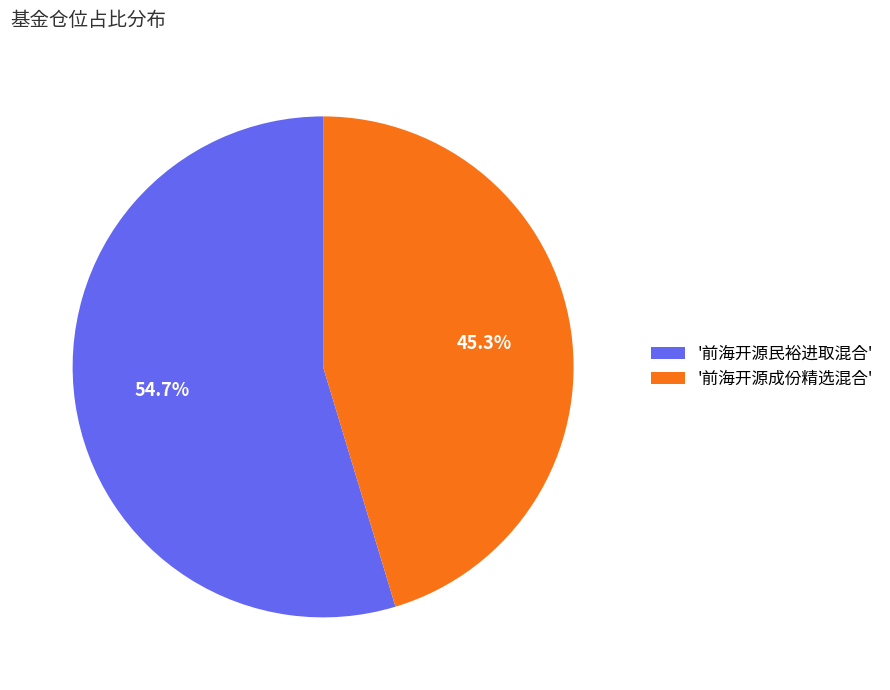

Which category has the biggest portion of the pie?

'前海开源民裕进取混合'